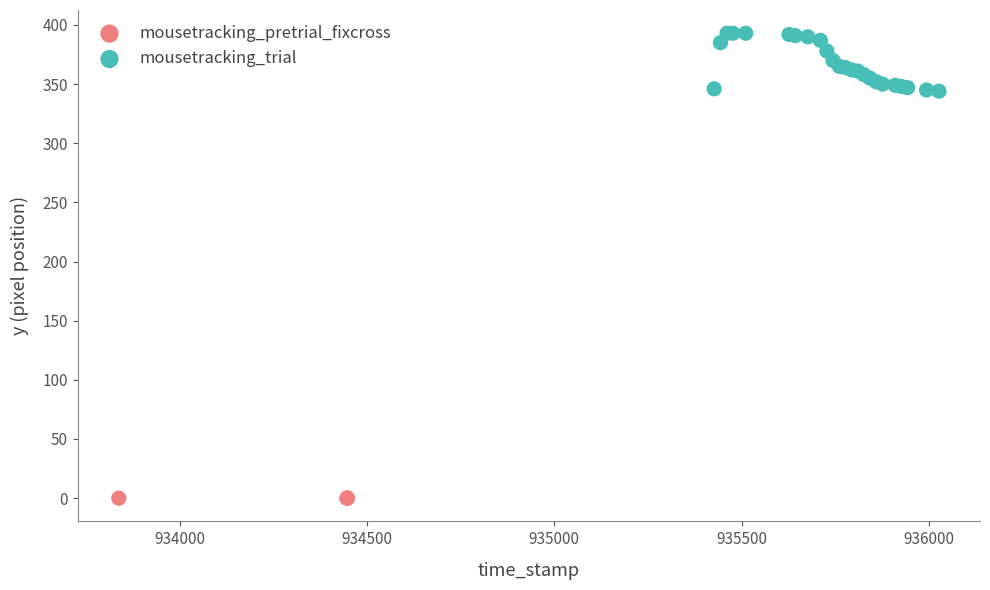

Which series reaches the minimum Y coordinate?

mousetracking_pretrial_fixcross